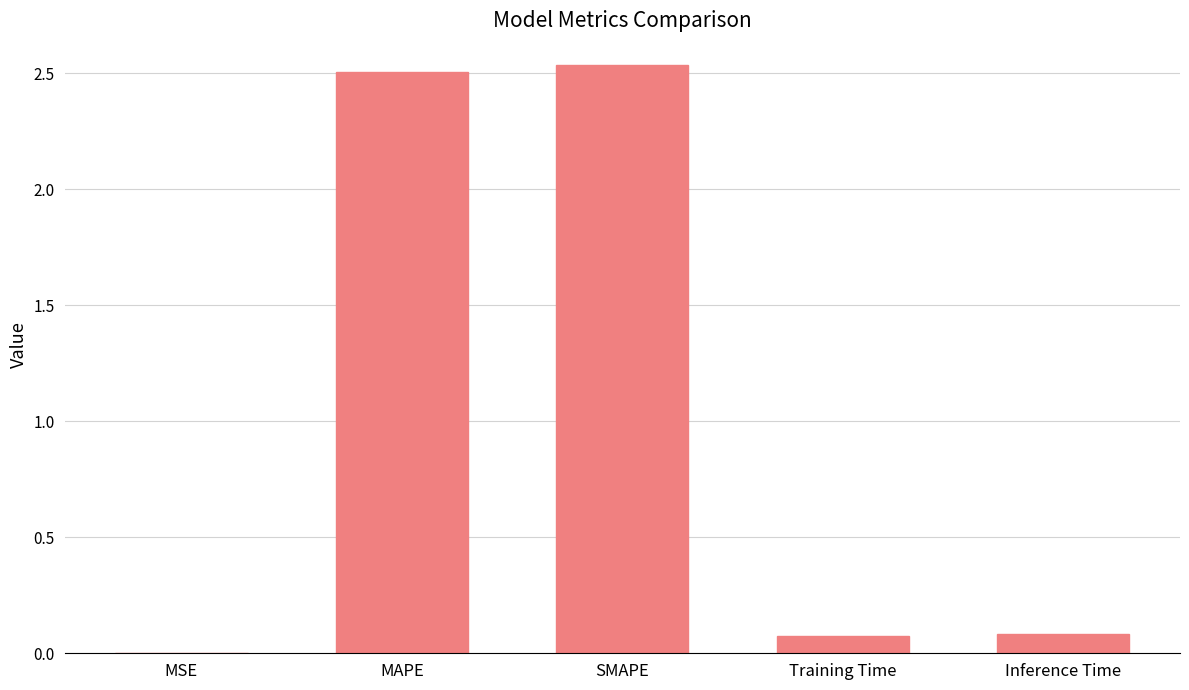

The chart shows a value of 2.5 at MAPE. True or false?

True